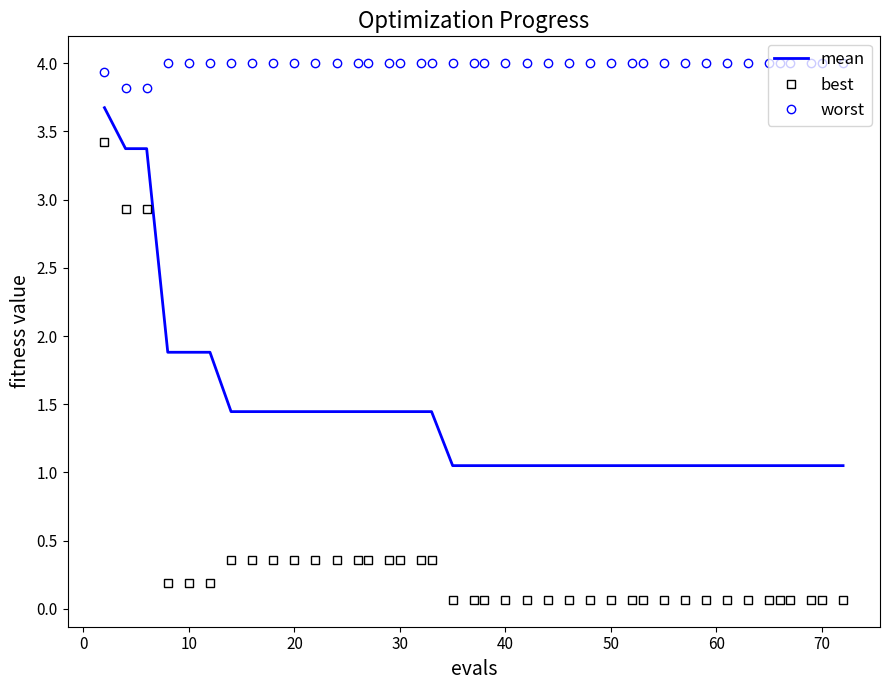

What is the maximum value shown in the chart?

4.0